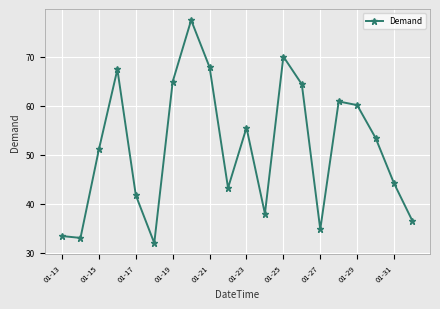

What is the greatest value displayed?

77.5